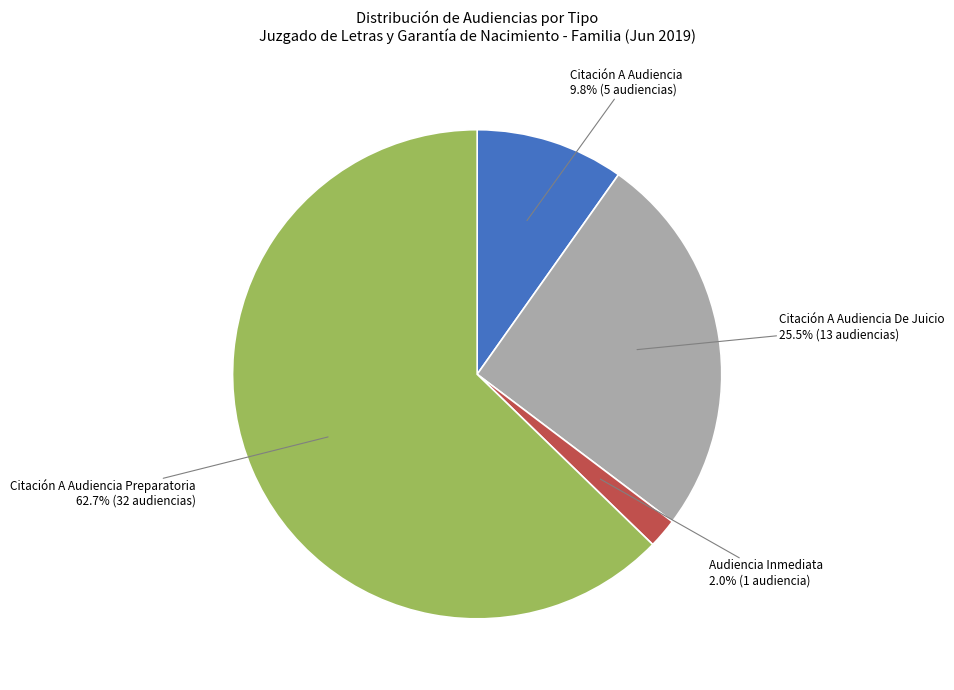

Is there any slice that represents more than half of the pie?

Yes